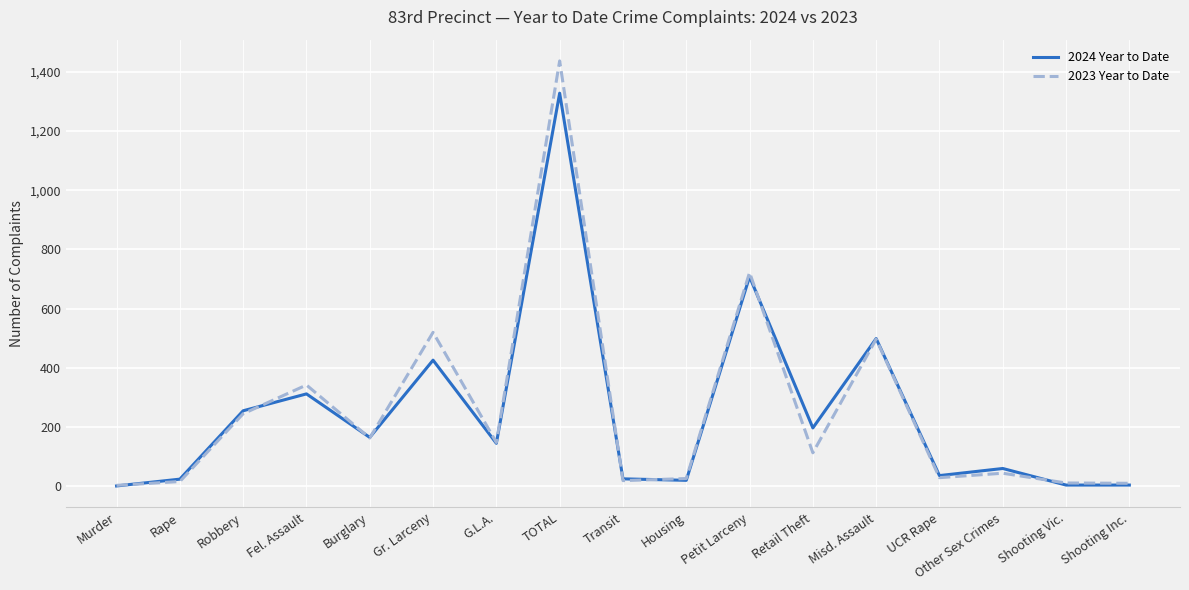

What is the spread (max minus min) of values at Shooting Inc.?

6